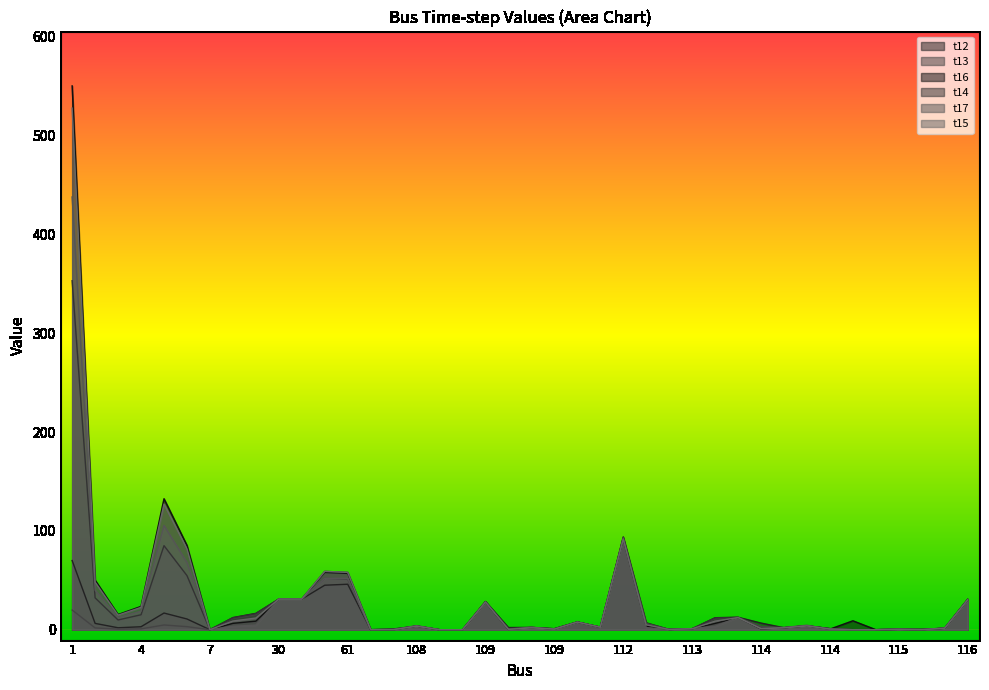

Read the t12 value at 110.

7.8